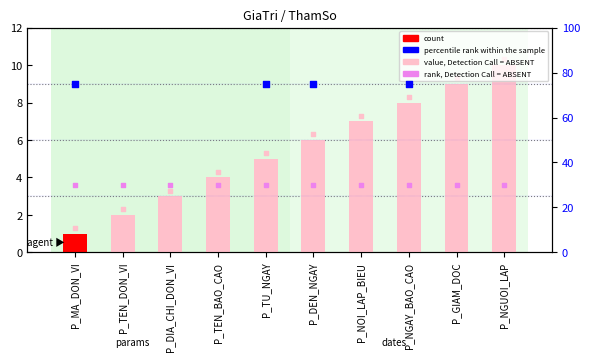

What is the change in value from P_MA_DON_VI to P_DEN_NGAY?

+5.0